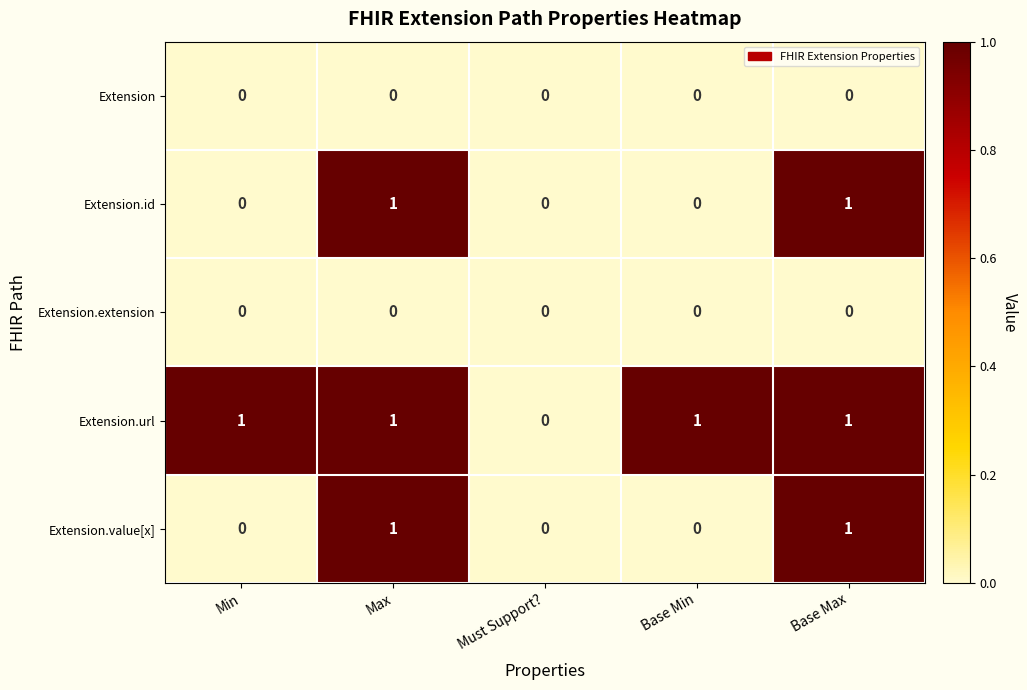

Reading left to right, transcribe all the data shown in this chart.

Extension: Min=0	Max=0	Must Support?=0	Base Min=0	Base Max=0
Extension.id: Min=0	Max=1	Must Support?=0	Base Min=0	Base Max=1
Extension.extension: Min=0	Max=0	Must Support?=0	Base Min=0	Base Max=0
Extension.url: Min=1	Max=1	Must Support?=0	Base Min=1	Base Max=1
Extension.value[x]: Min=0	Max=1	Must Support?=0	Base Min=0	Base Max=1